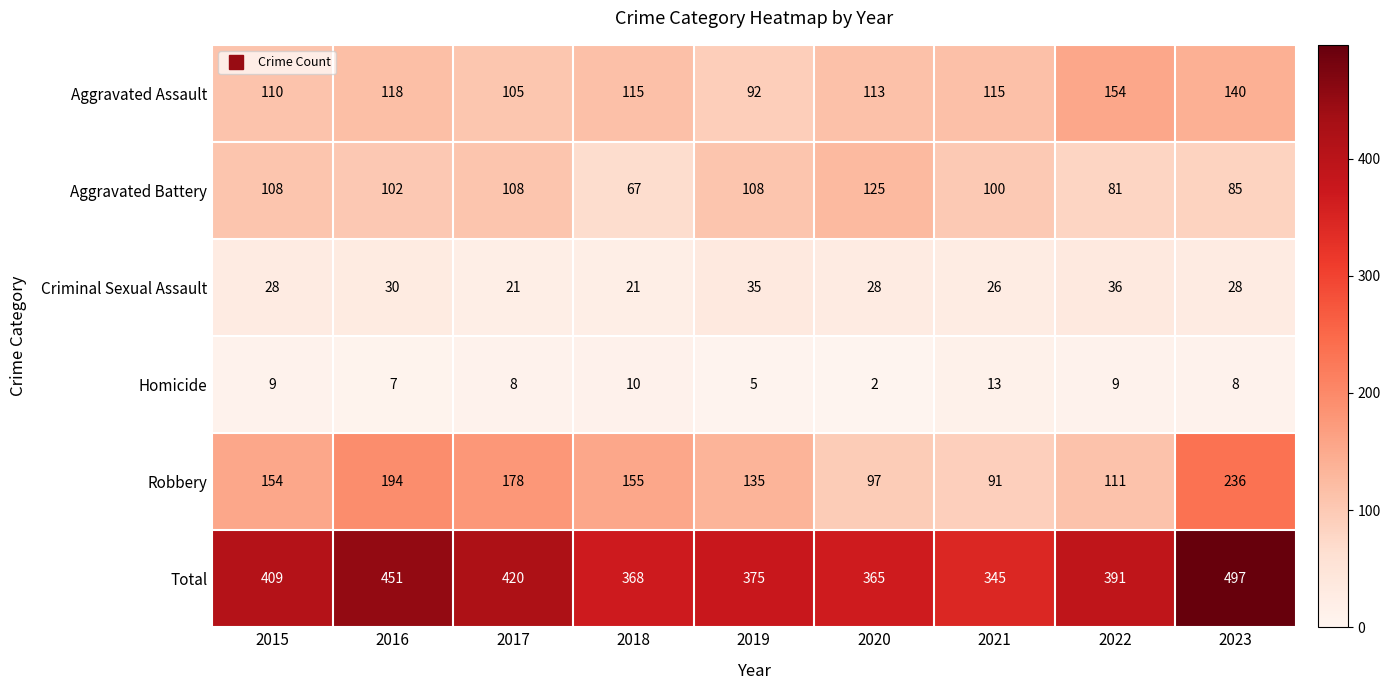

How many values in the Criminal Sexual Assault series are below 28?

3